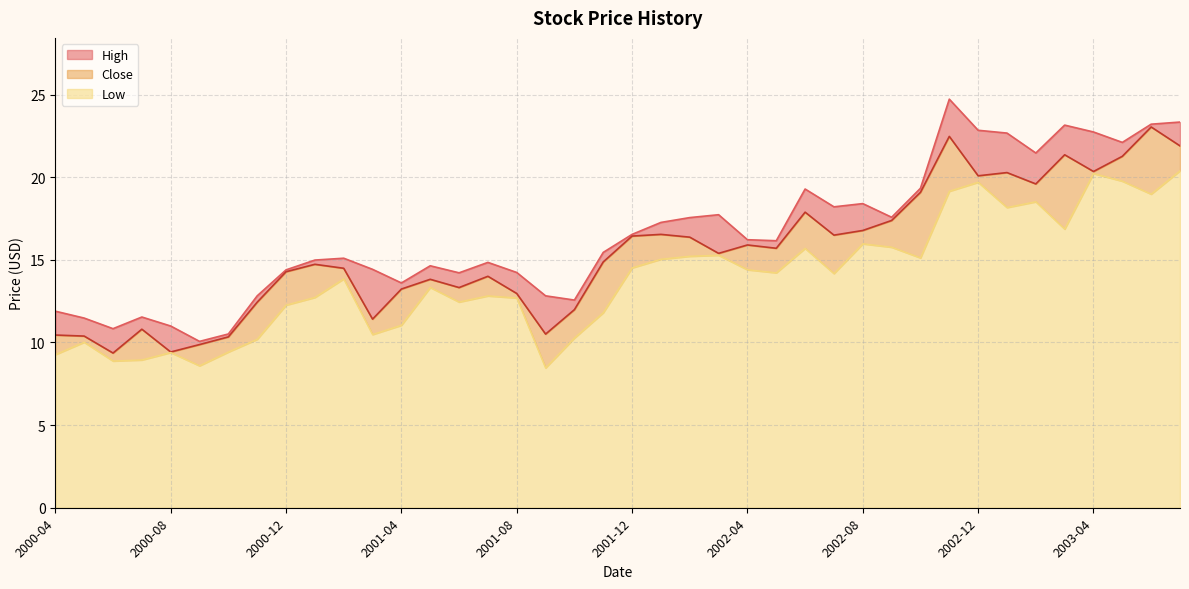

Which series has the largest total across all categories?

High